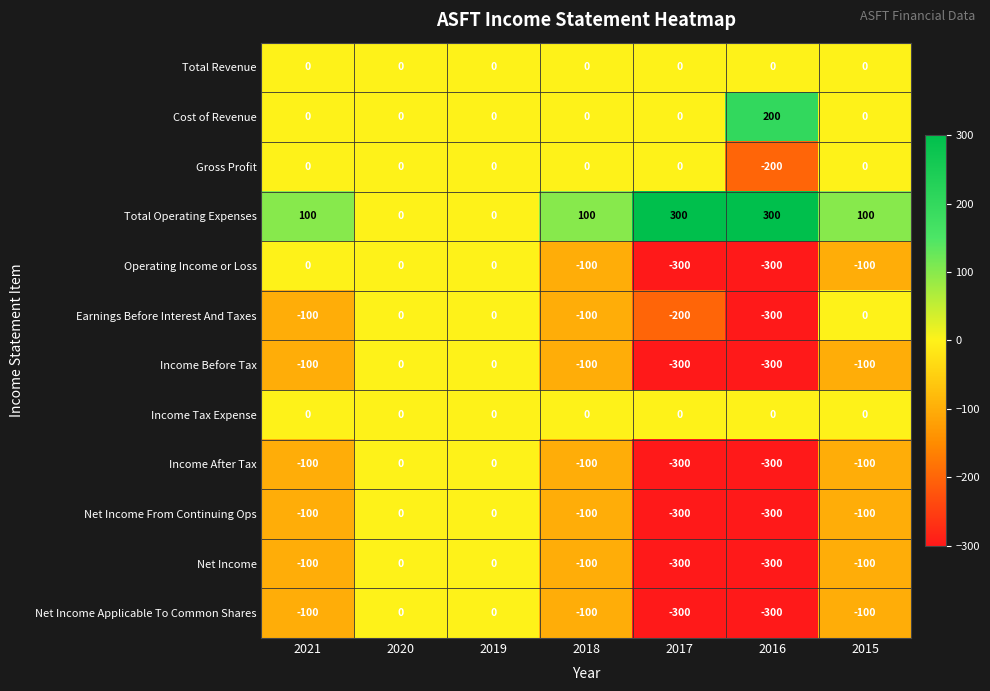

How many categories are shown in the chart?

7